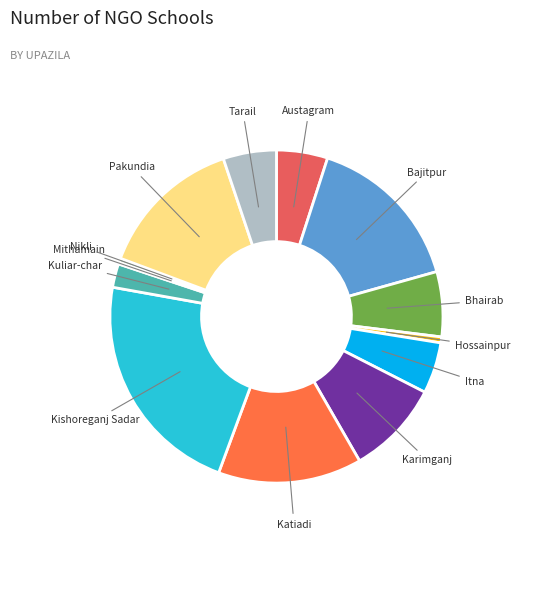

Is there a majority slice in this chart?

No